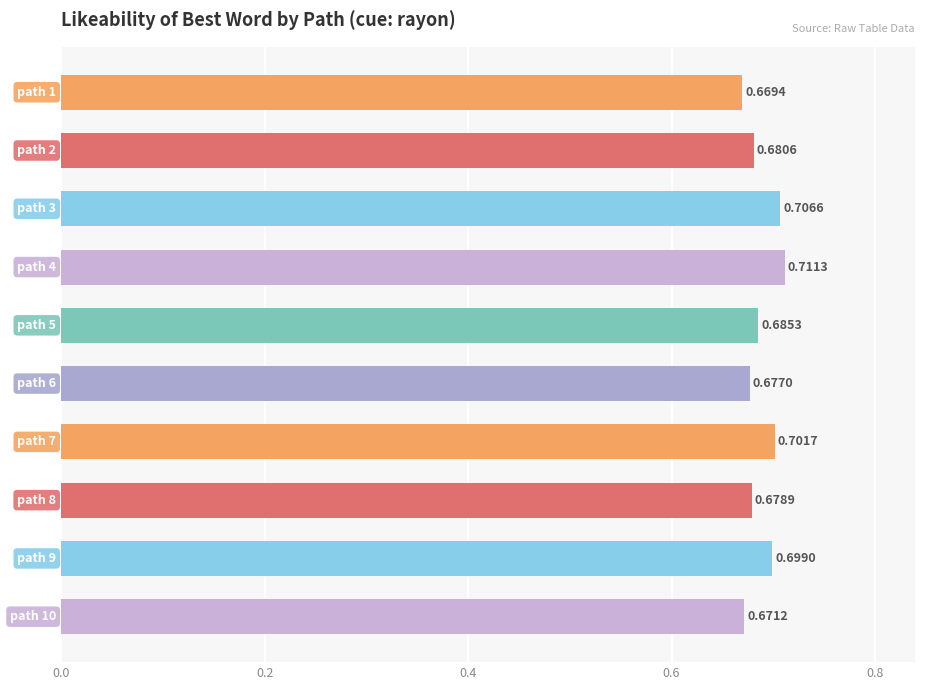

What is the sum of all values?

6.9